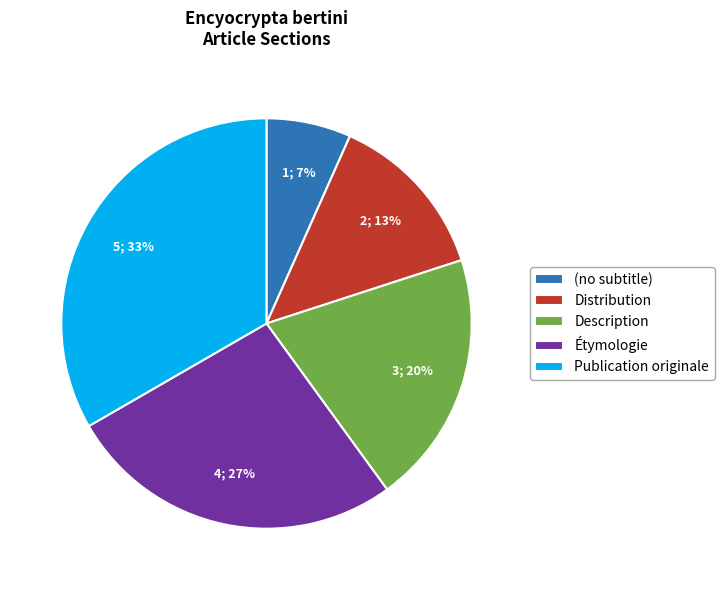

Count the number of slices in the pie.

5